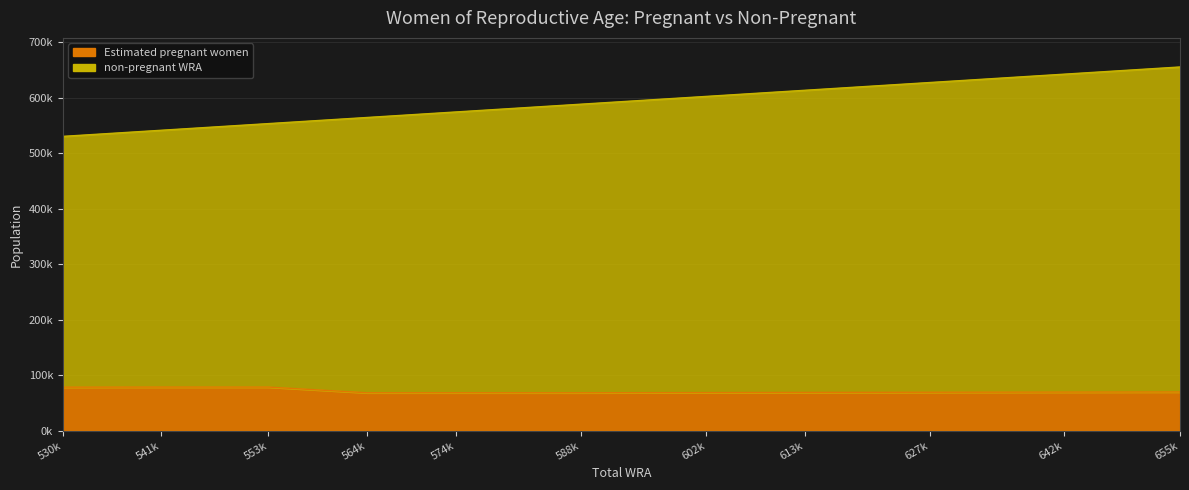

What is the minimum value for Estimated pregnant women?

68187.5